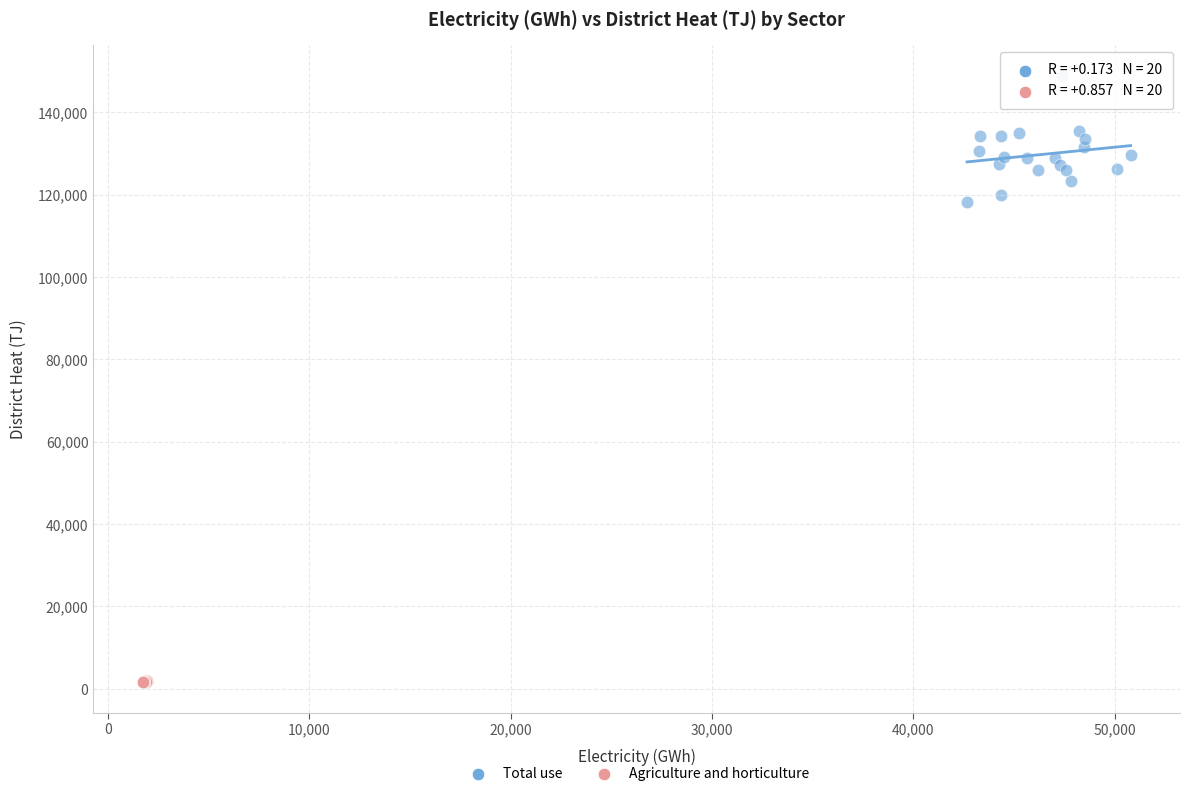

Which series has the largest Y range (max minus min)?

Total use